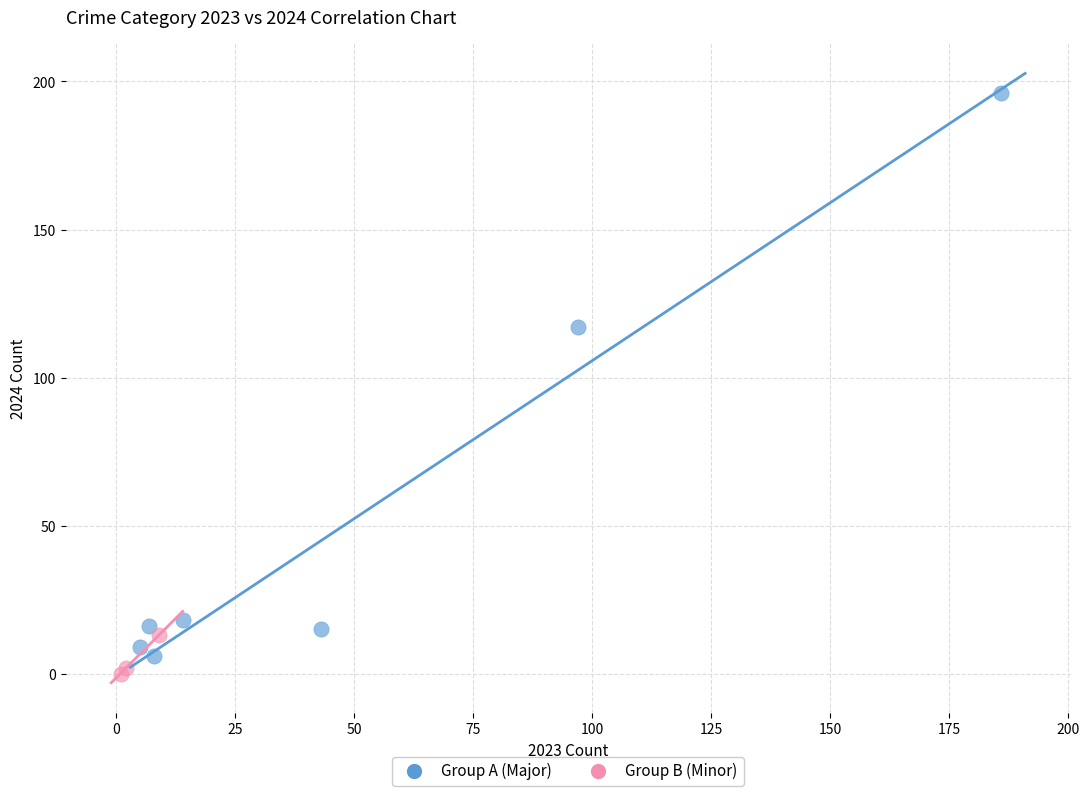

Which series contains the highest Y value?

Group A (Major)